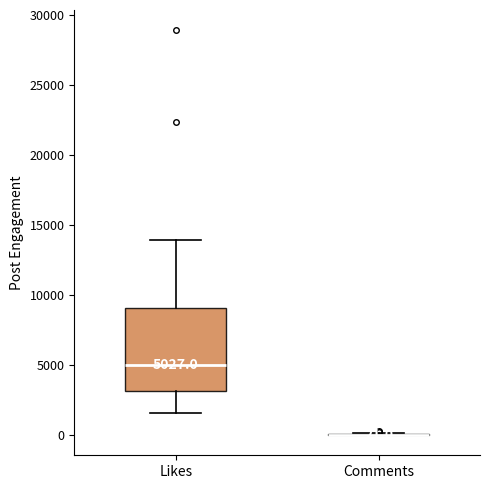

Which box is the tallest, from its lower edge to its upper edge?

Likes